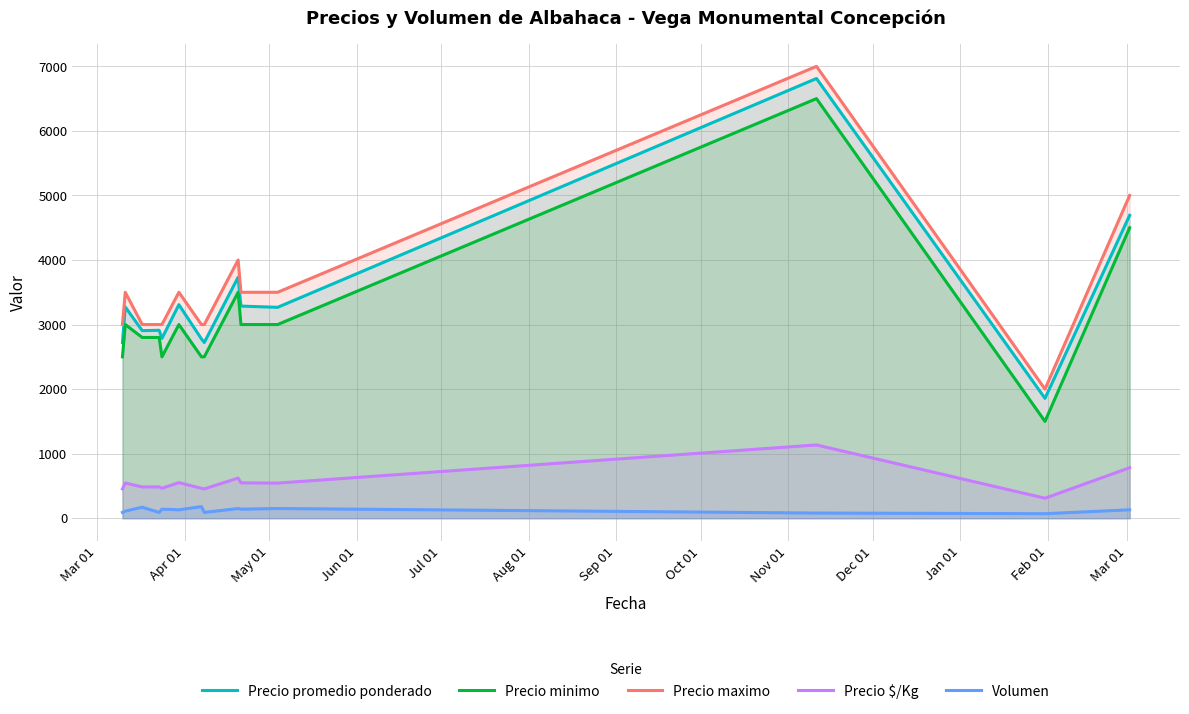

What is the maximum value for Precio $/Kg?

1135